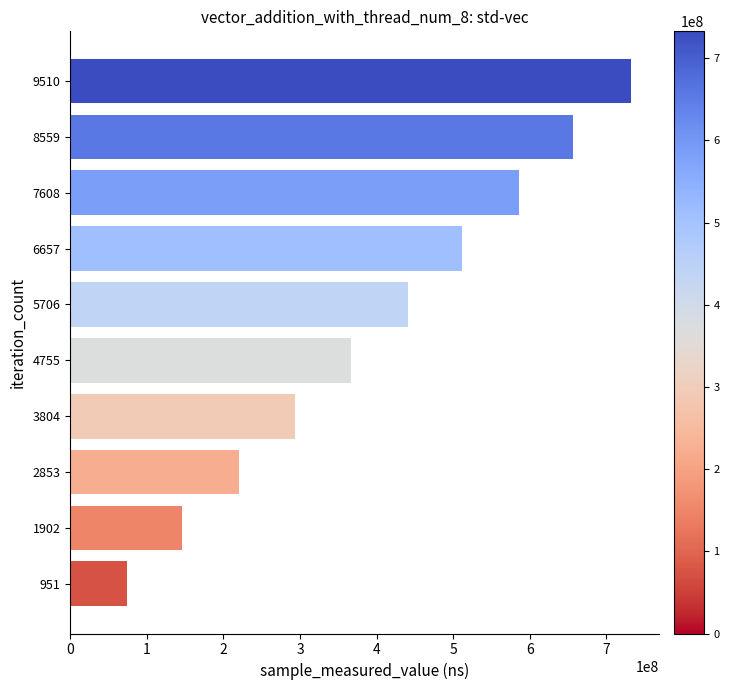

Reading bottom to top, what are all the values shown in this chart?

951=73832056	1902=146227392	2853=220579276	3804=293163094	4755=366580125	5706=440691860	6657=511388502	7608=585334757	8559=656955004	9510=732630924